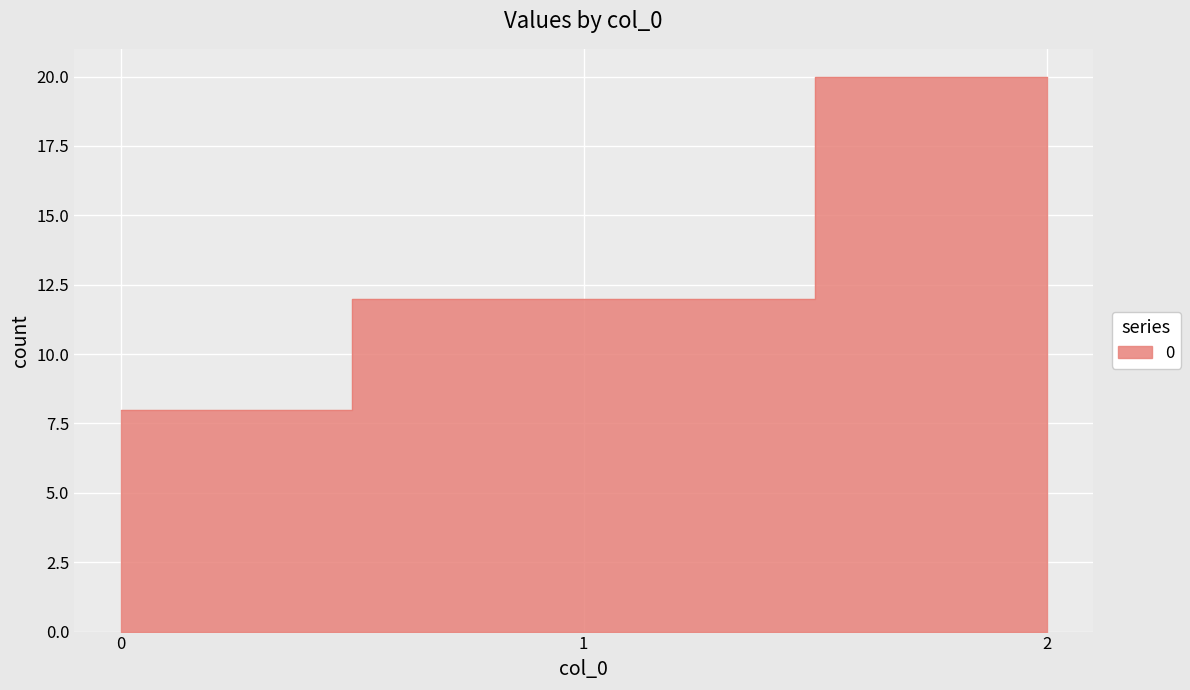

Rank the categories by value from highest to lowest.

2, 1, 0